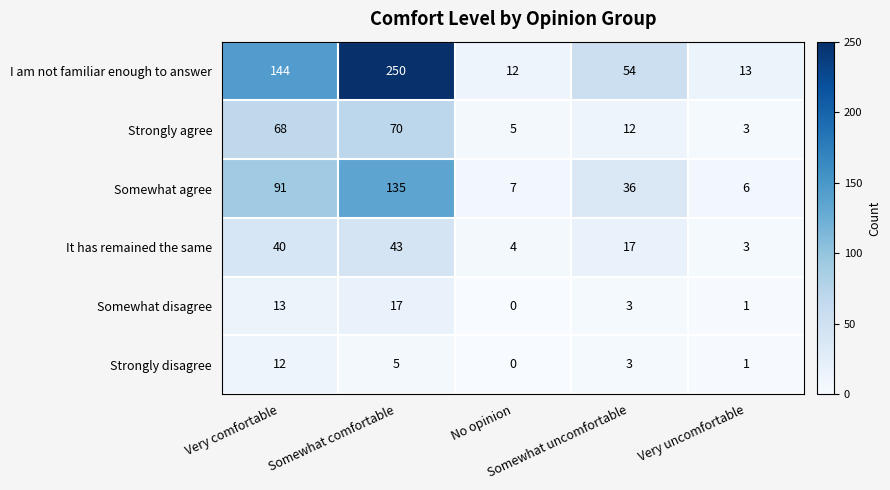

What is the maximum value shown in the chart?

250